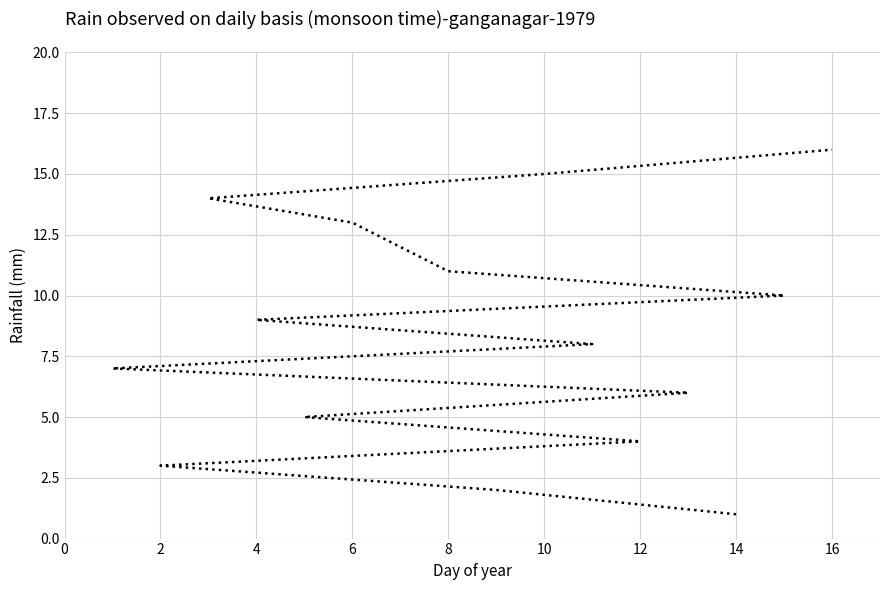

How many distinct data groups are displayed?

1